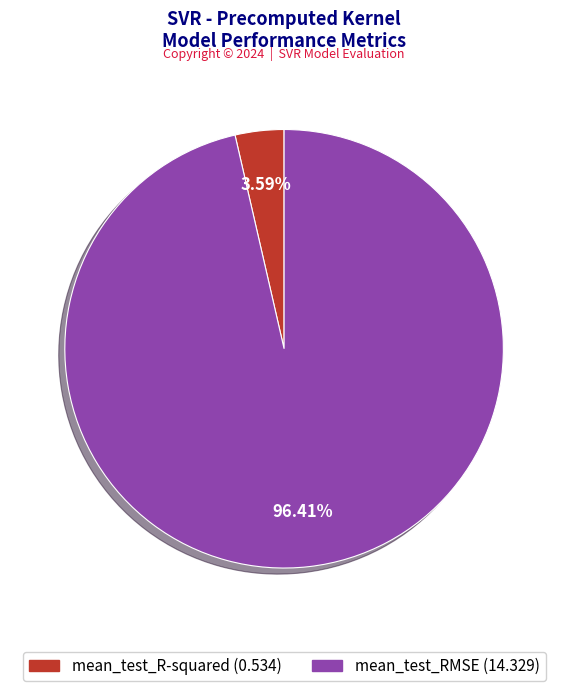

Is the sum of mean_test_RMSE and mean_test_R-squared greater than half?

Yes